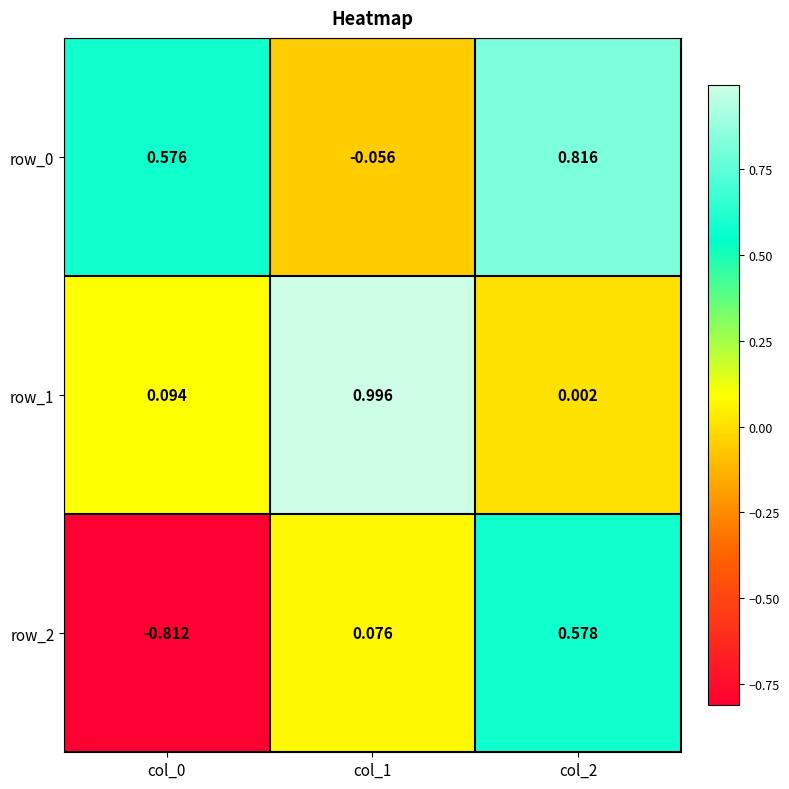

What is the difference between the maximum and minimum values in the row_2 series?

1.4